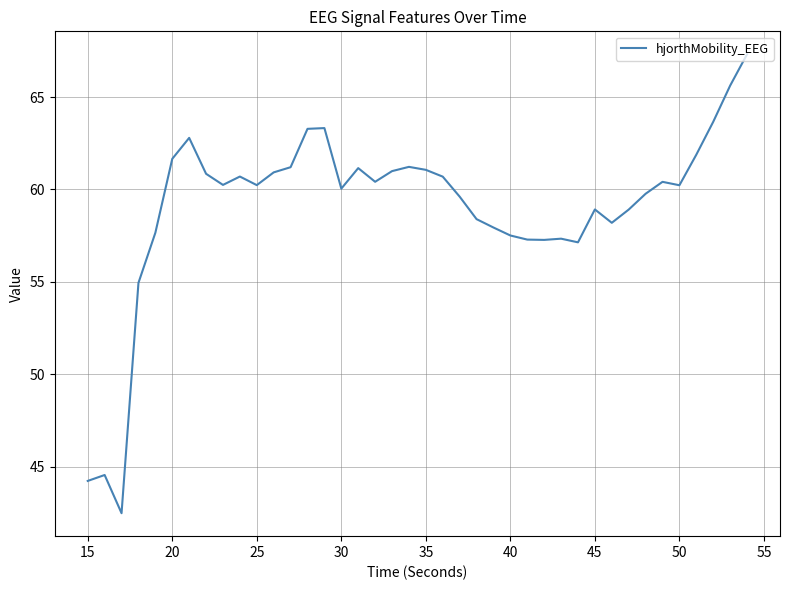

What is the maximum value shown in the chart?

67.3